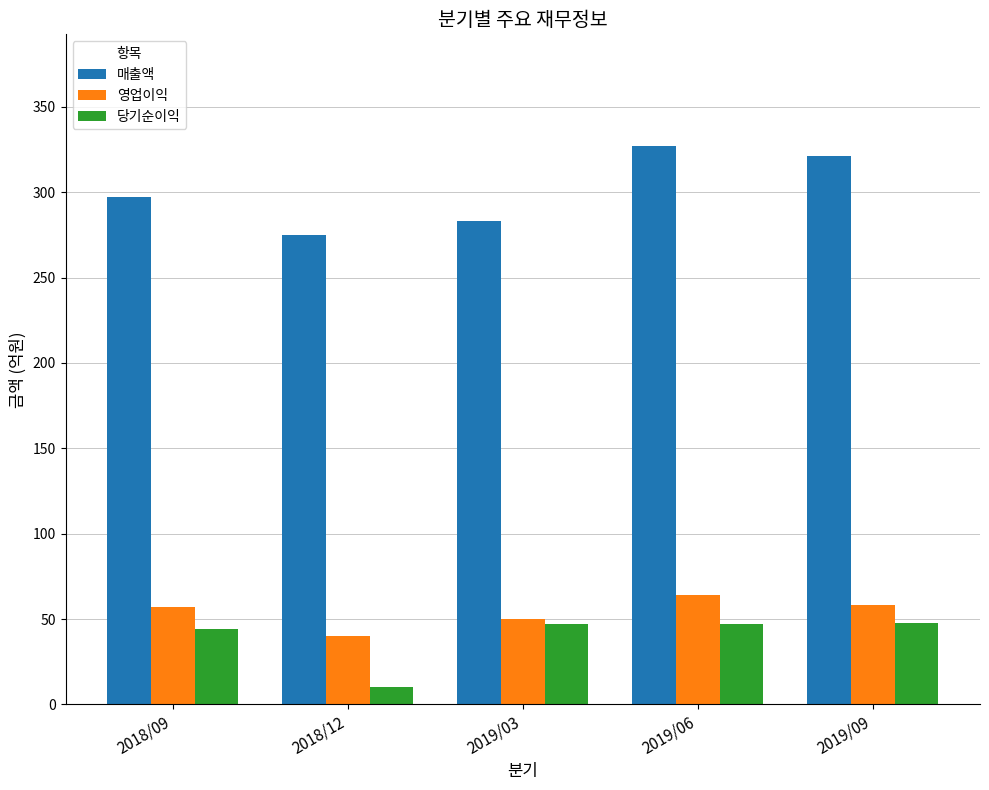

What is the sum of the 당기순이익 values at 2019/03 and 2018/12?

57